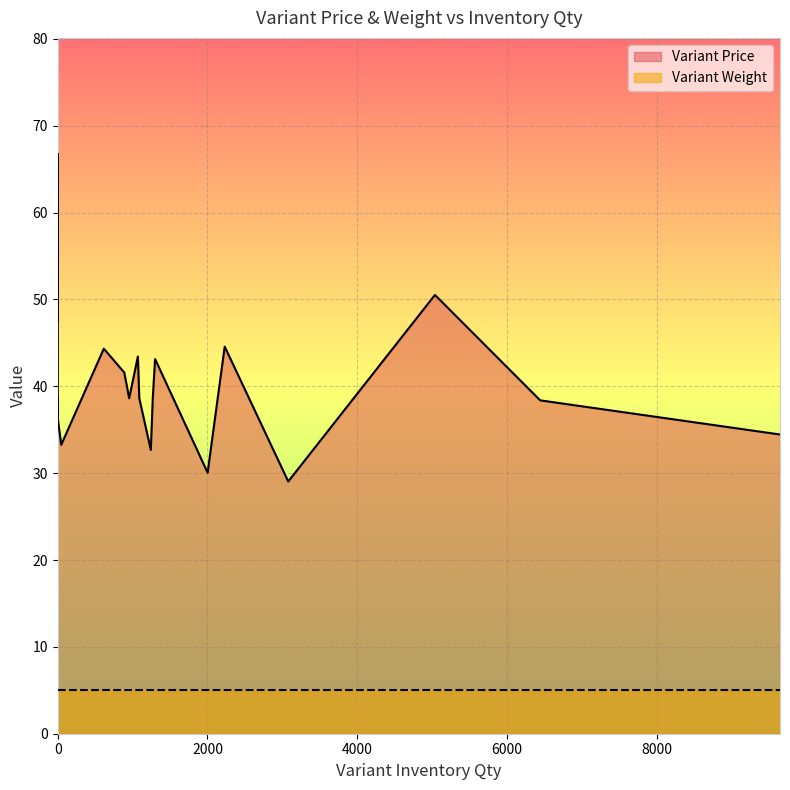

Which series has the widest spread of values?

Variant Price